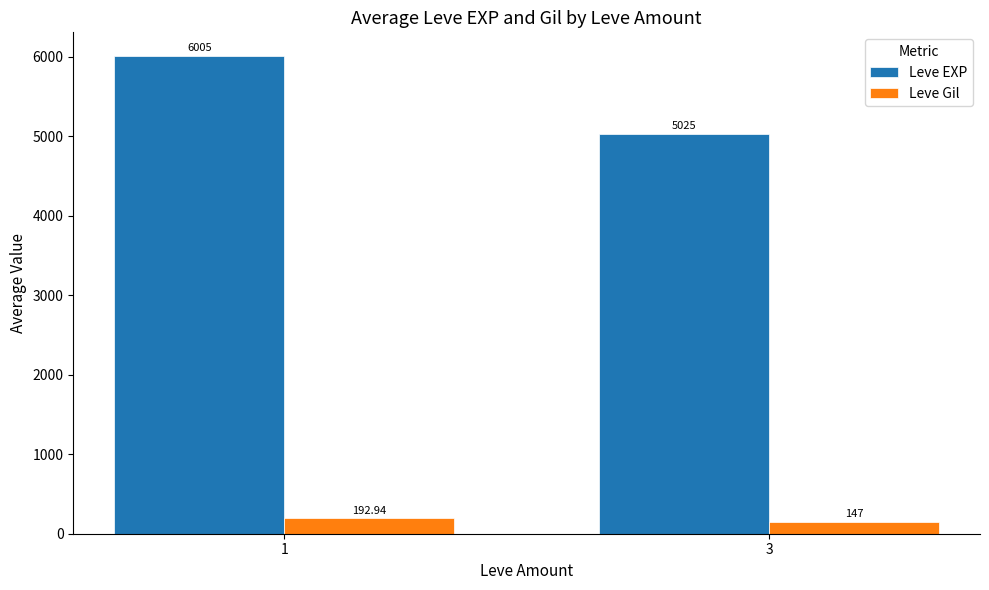

What is the value of the Leve Gil bar at the 2nd from the left?

147.0